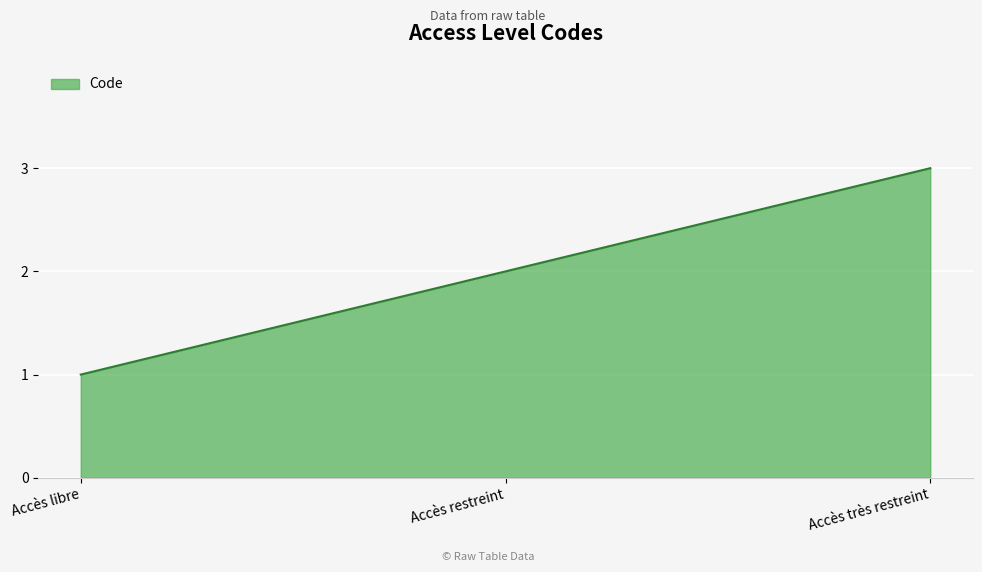

Rank the categories by value from lowest to highest.

Accès libre, Accès restreint, Accès très restreint